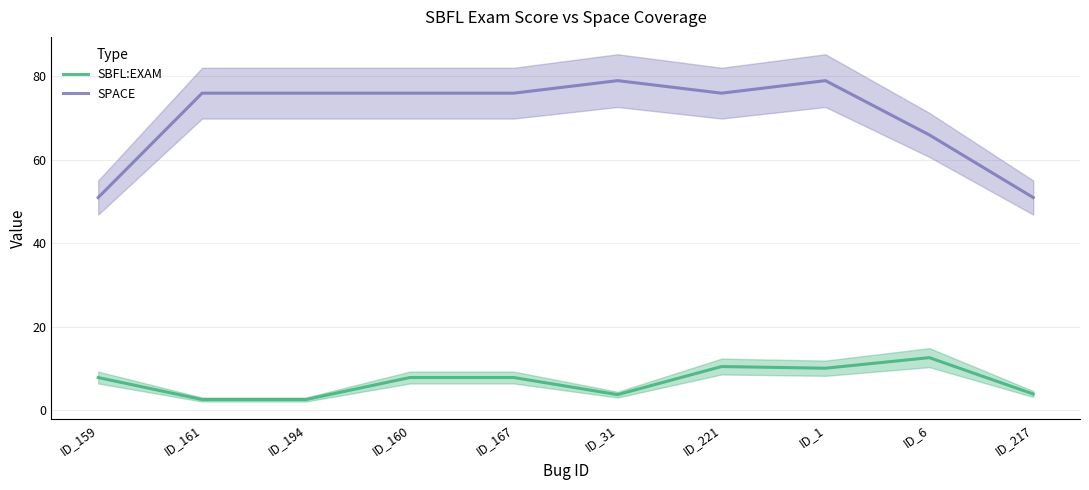

Where is the first local maximum for SPACE?

ID_31